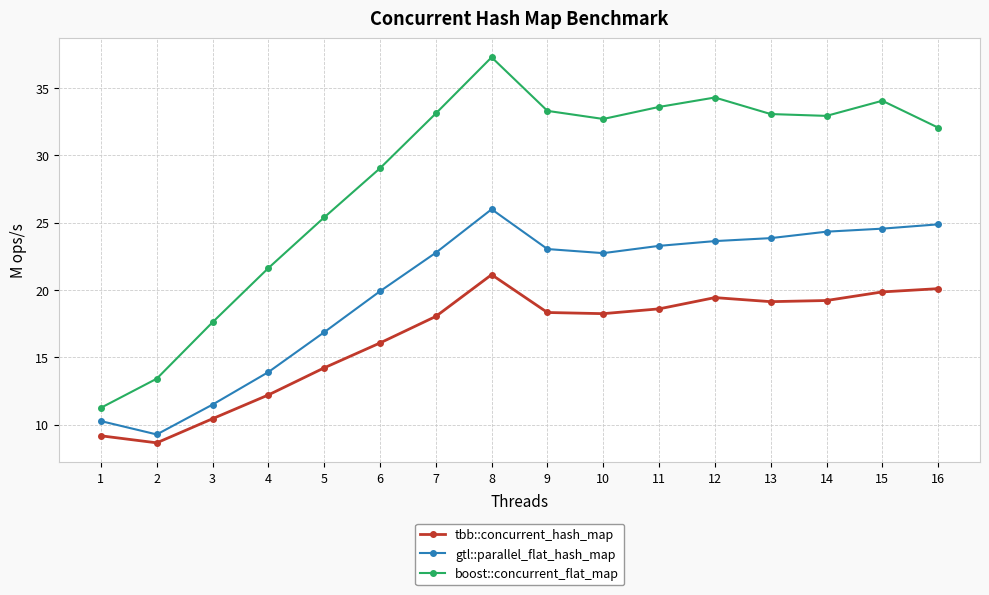

Which series has the largest range (max minus min)?

boost::concurrent_flat_map